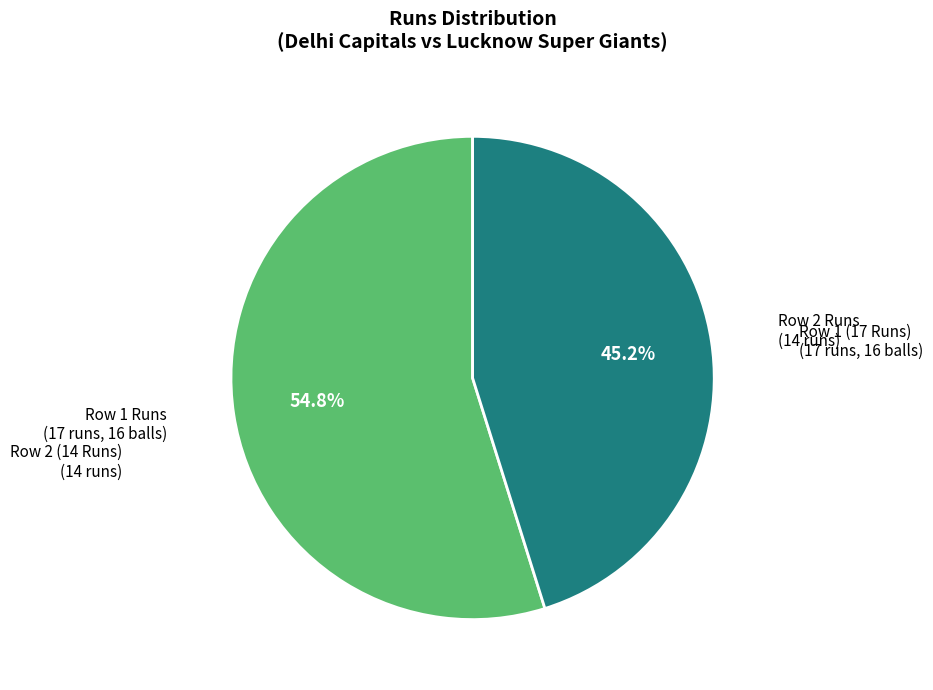

Is there any slice that represents more than half of the pie?

Yes